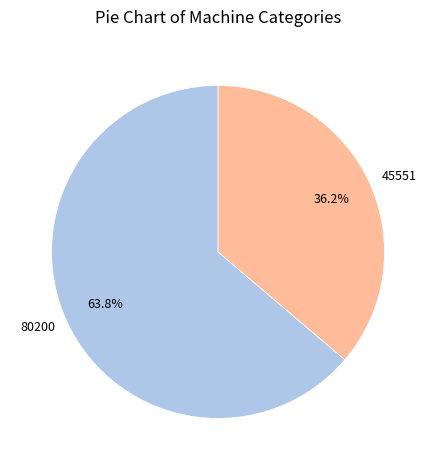

Does any single category account for the majority?

Yes